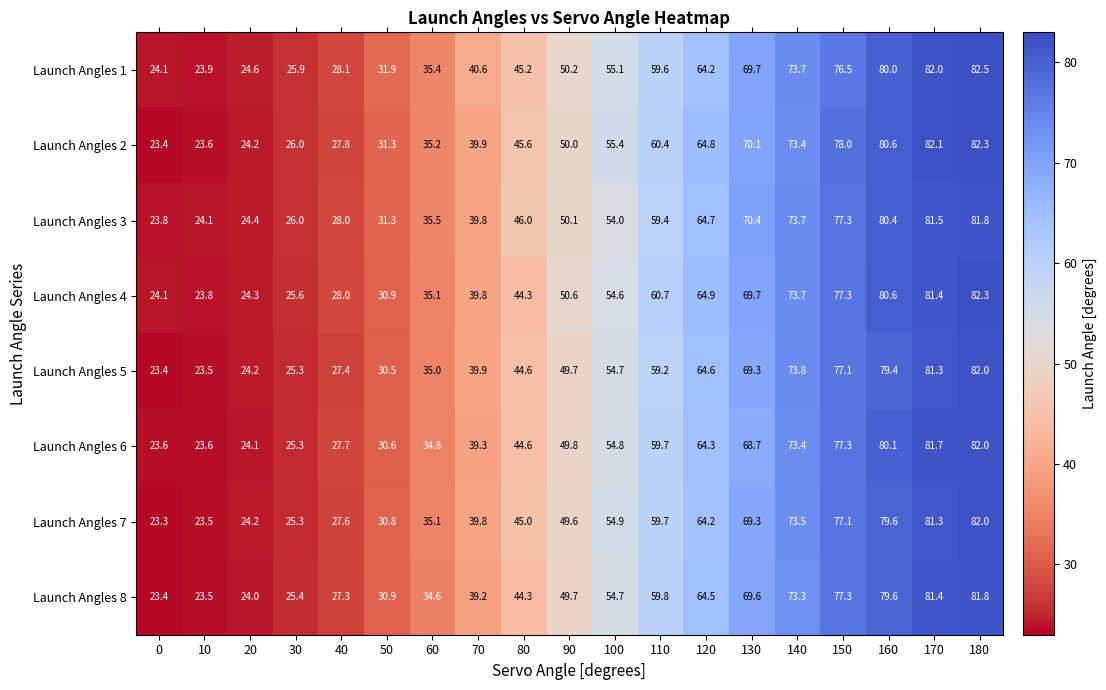

What is the difference between the second highest and second lowest values in the Launch Angles 2 series?

58.5